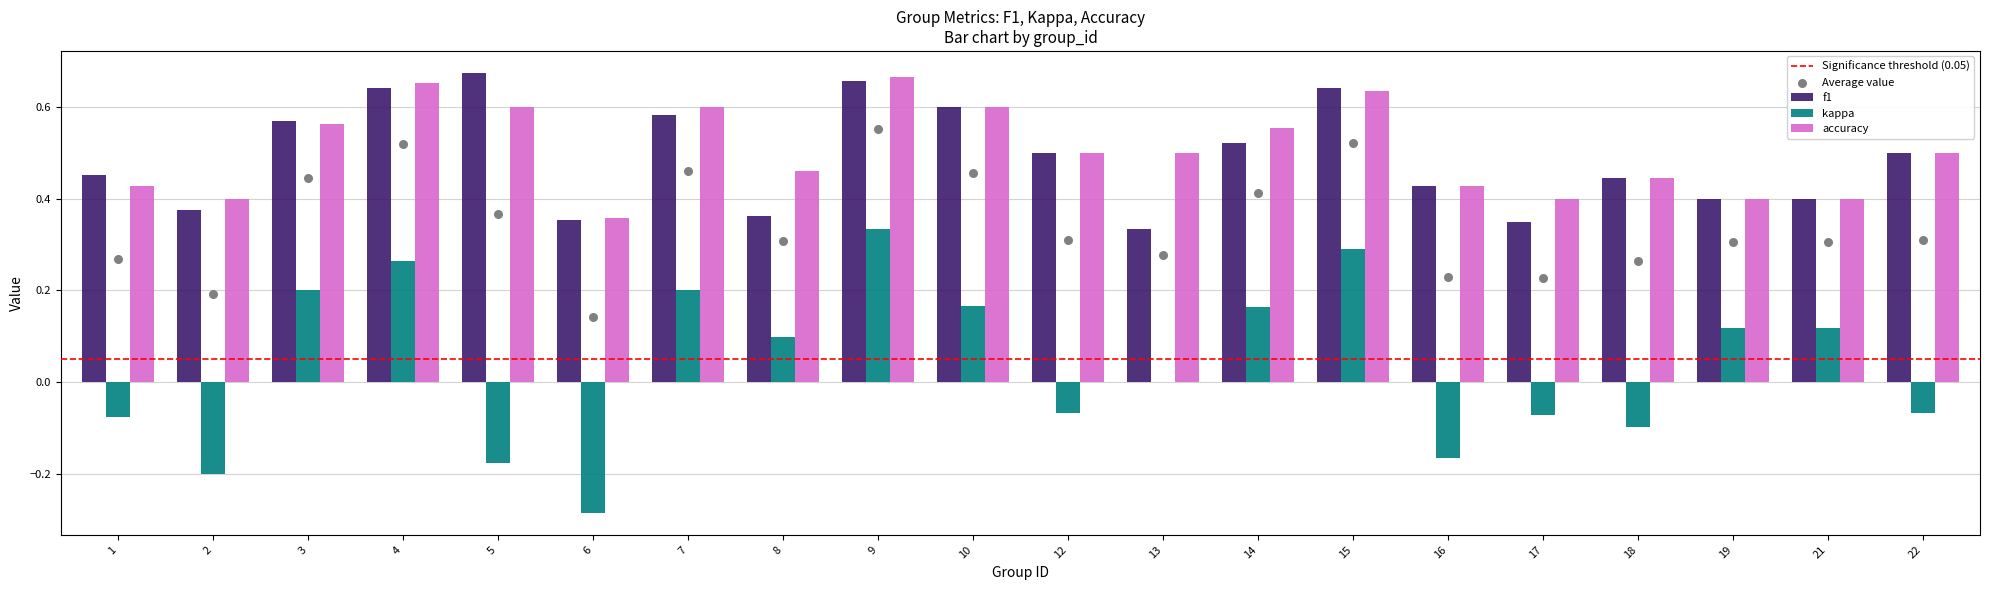

Which series has the largest total across all categories?

accuracy